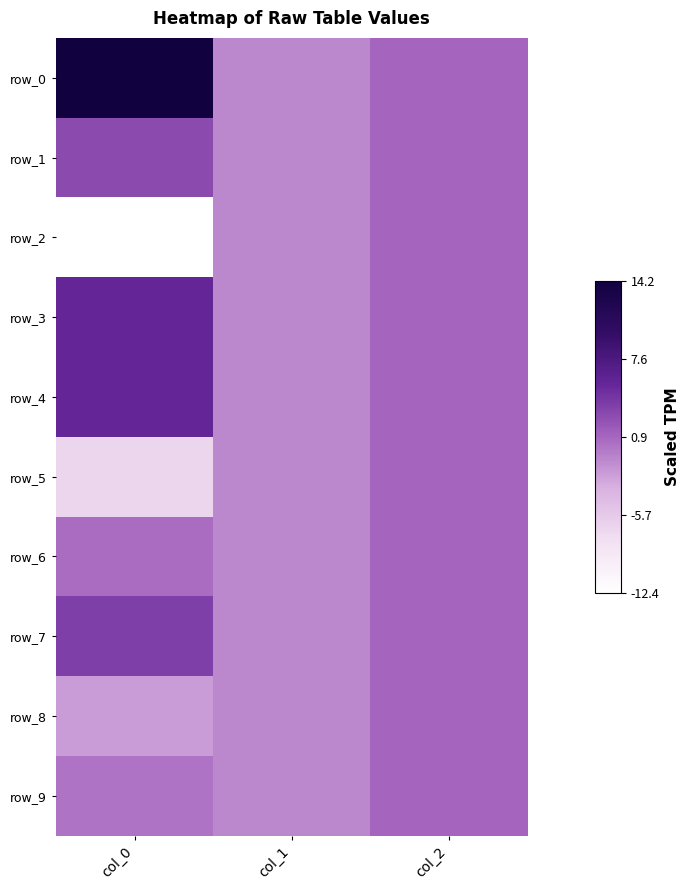

At which label does row_7 first exceed 1?

col_0